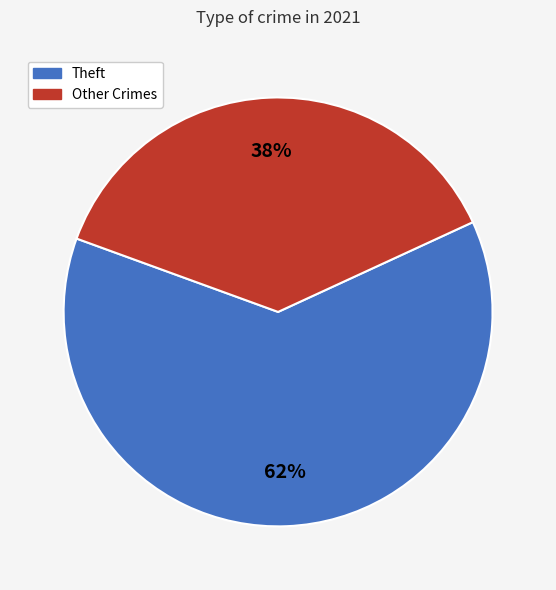

To the nearest percent, what is the average slice percentage?

50%